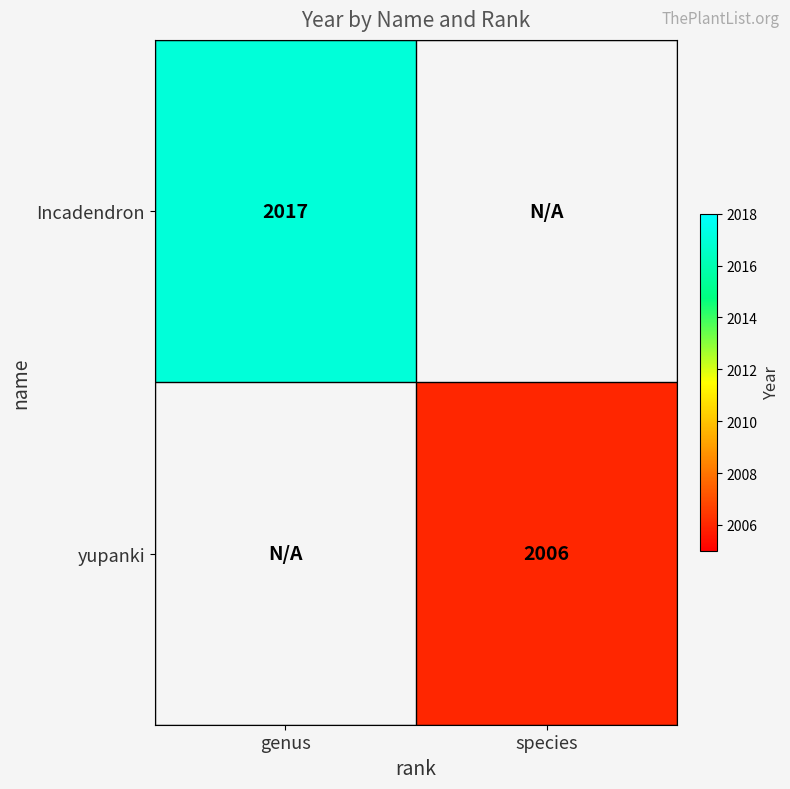

The value of yupanki at species is 3093. True or false?

False